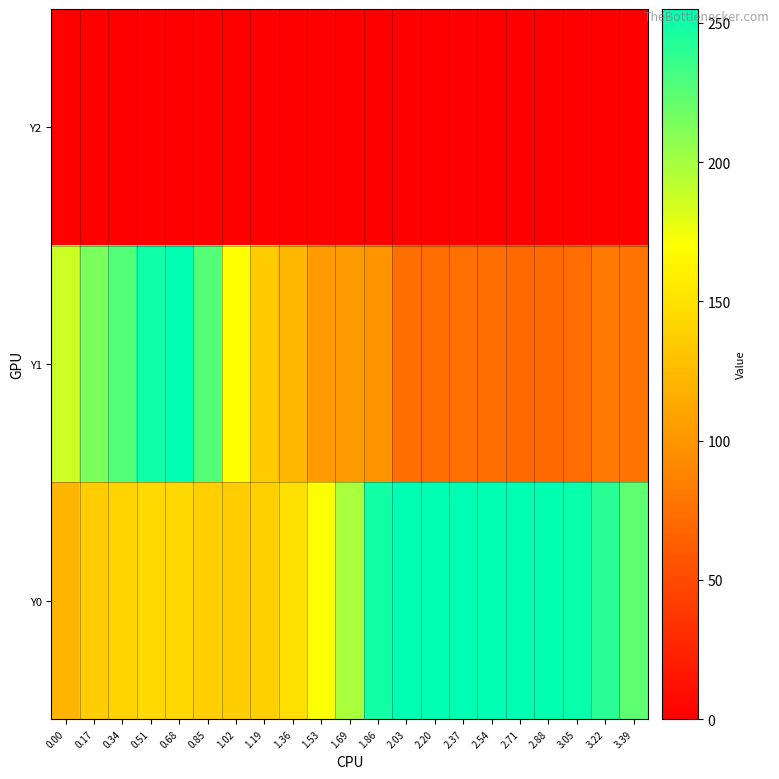

What is the total value across all series at 3.05?

323.5